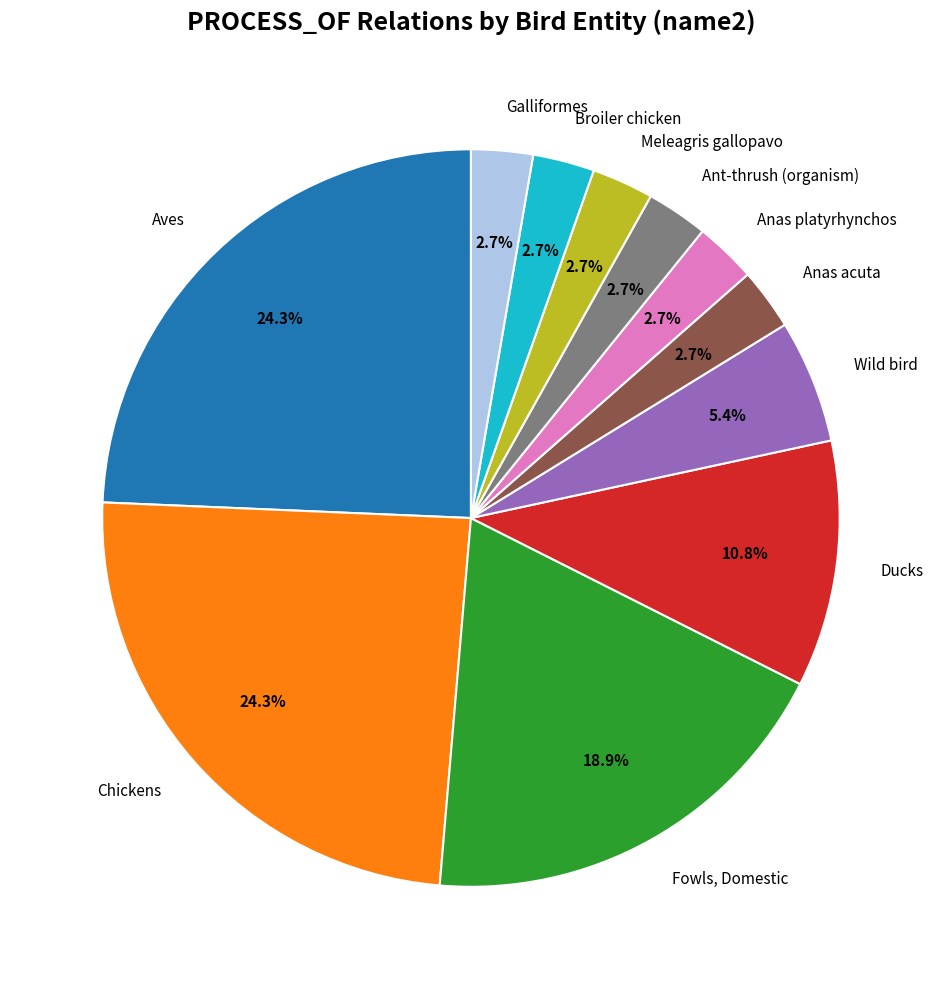

Does Anas platyrhynchos represent more than half of the total?

No